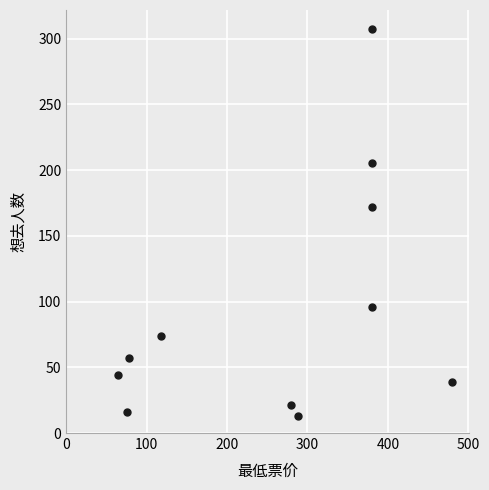

What Y value in the scatter plot is closest to 160?

172